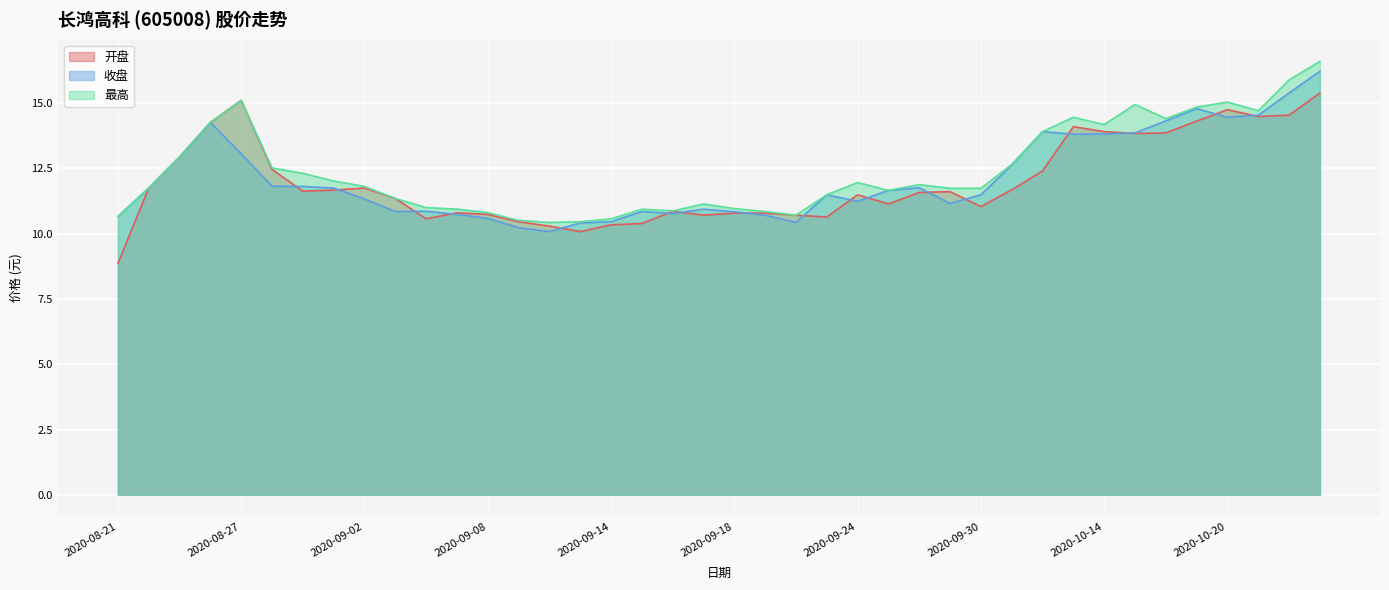

What is the label of the 40th point from the left?

2020-10-23